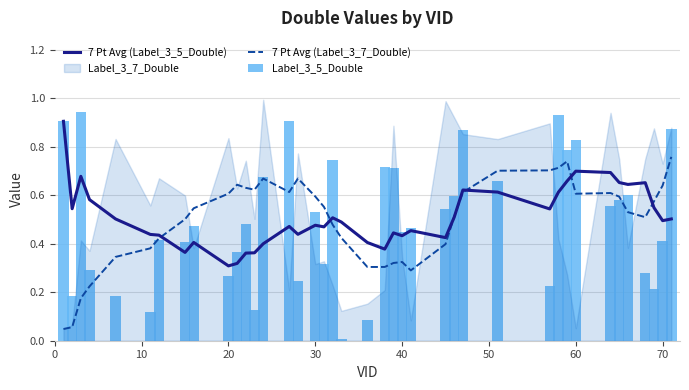

Reading left to right, what are all the values shown in this chart?

7 Pt Avg (Label_3_5_Double): 0.9	0.5	0.7	0.6	0.5	0.4	0.4	0.4	0.4	0.3	0.3	0.4	0.4	0.4	0.5	0.4	0.5	0.5	0.5	0.5	0.4	0.4	0.4	0.4	0.5	0.4	0.5	0.6	0.6	0.5	0.6	0.7	0.7	0.7	0.7	0.6	0.7	0.5	0.5	0.5
7 Pt Avg (Label_3_7_Double): 0.0	0.1	0.2	0.2	0.3	0.4	0.4	0.5	0.5	0.6	0.6	0.6	0.6	0.7	0.6	0.7	0.6	0.6	0.5	0.4	0.3	0.3	0.3	0.3	0.3	0.4	0.5	0.6	0.7	0.7	0.7	0.7	0.6	0.6	0.6	0.5	0.5	0.6	0.6	0.8
Label_3_5_Double: 0.9	0.2	0.9	0.3	0.2	0.1	0.4	0.4	0.5	0.3	0.4	0.5	0.1	0.7	0.9	0.2	0.5	0.3	0.7	0.0	0.1	0.7	0.7	0.4	0.5	0.5	0.6	0.9	0.7	0.2	0.9	0.8	0.8	0.6	0.6	0.6	0.3	0.2	0.4	0.9